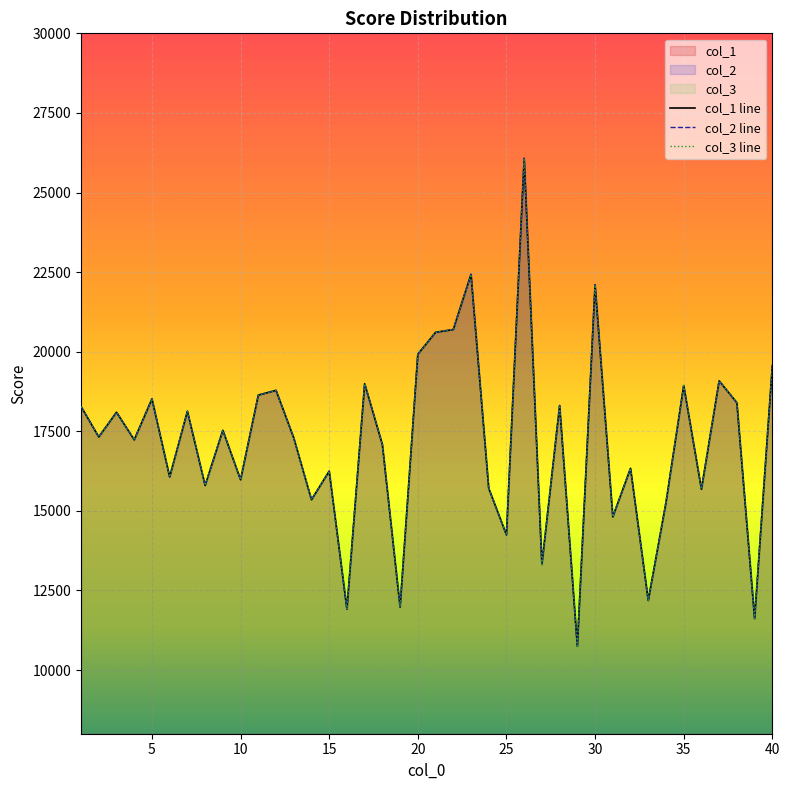

True or false: col_3 and col_1 cross at least once.

False